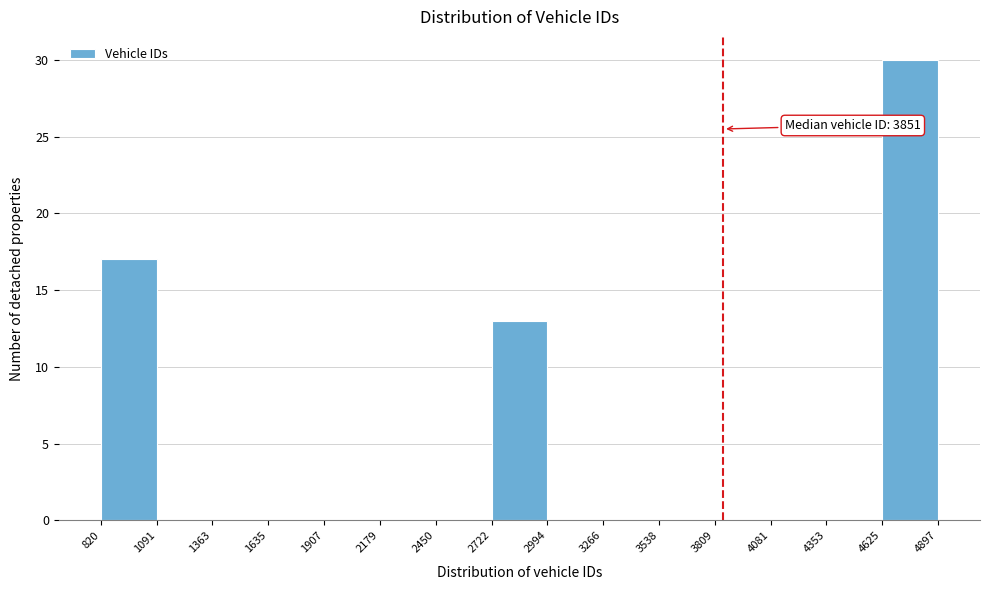

Which range on the x-axis has the tallest bar?

4625 to 4897